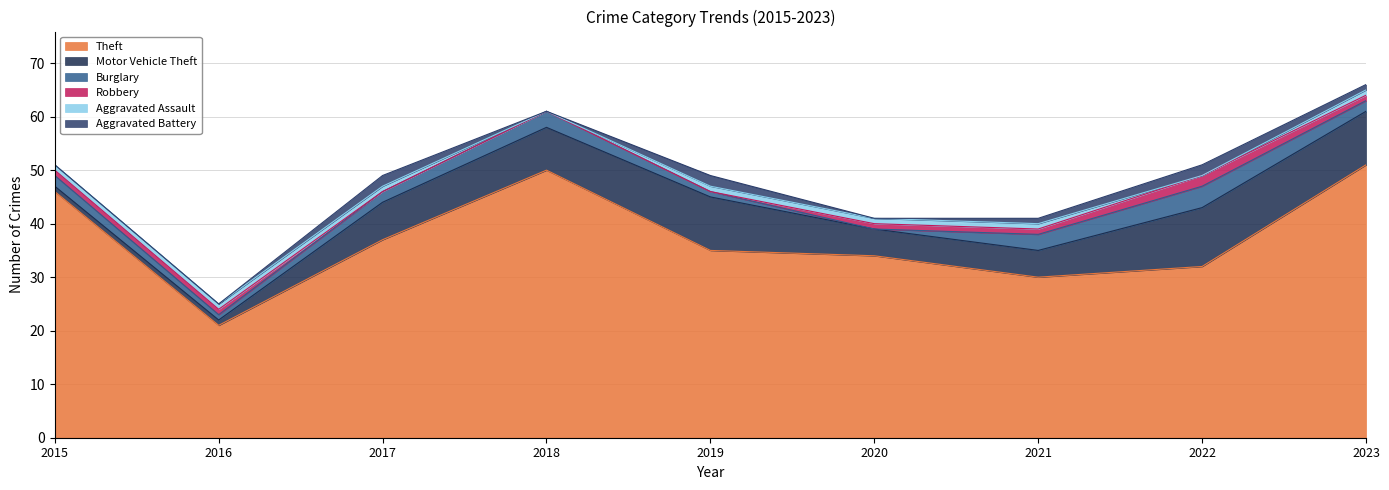

Read the Aggravated Battery value at 2022.

2